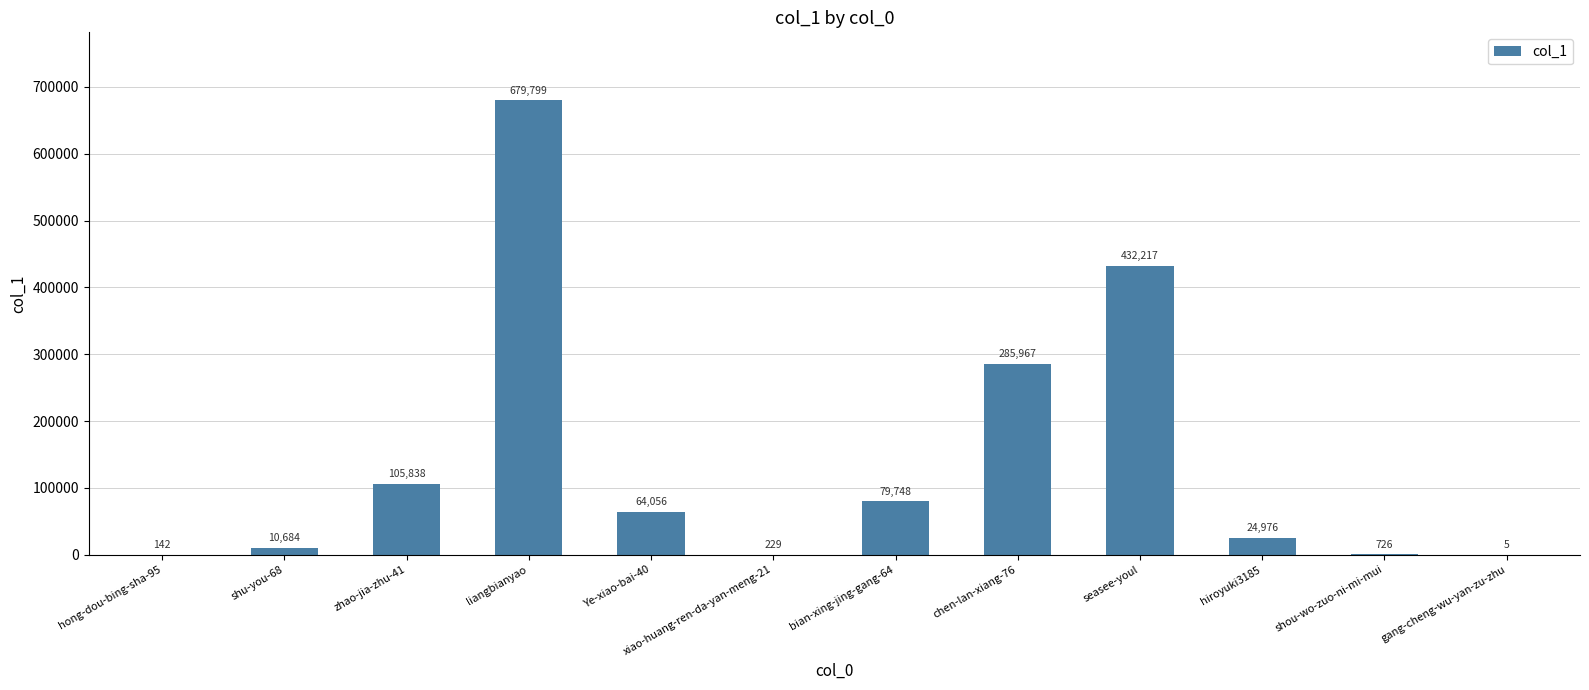

True or false: the data shows 285967 at chen-lan-xiang-76.

True